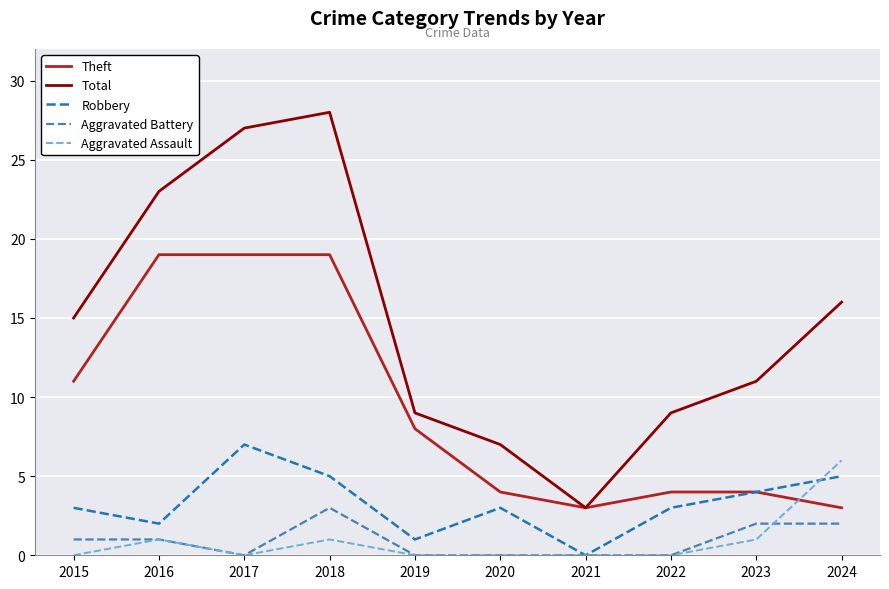

Which series changed the most between 2018 and 2021?

Total